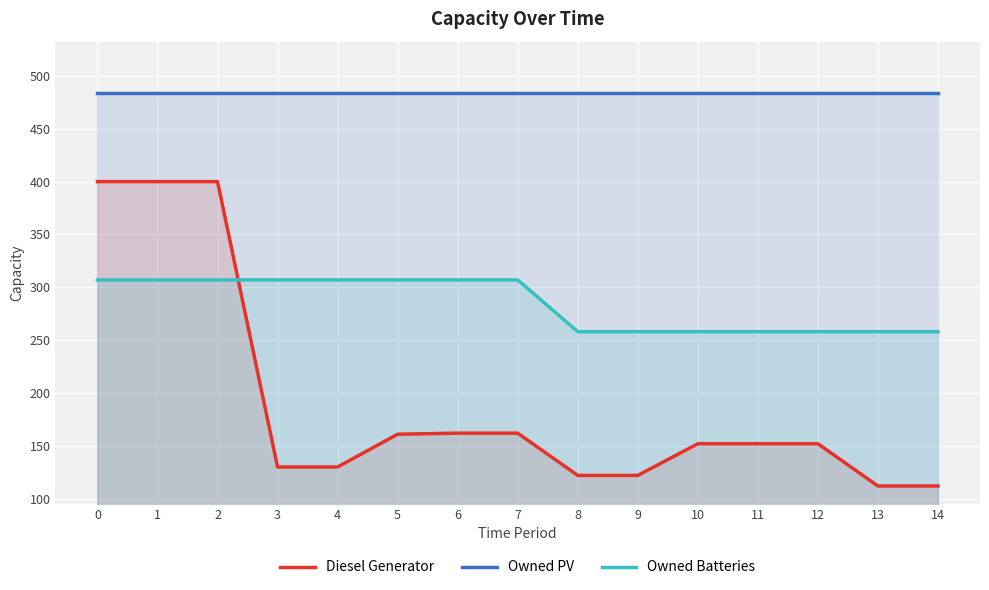

How many times do Owned Batteries and Diesel Generator cross each other?

1